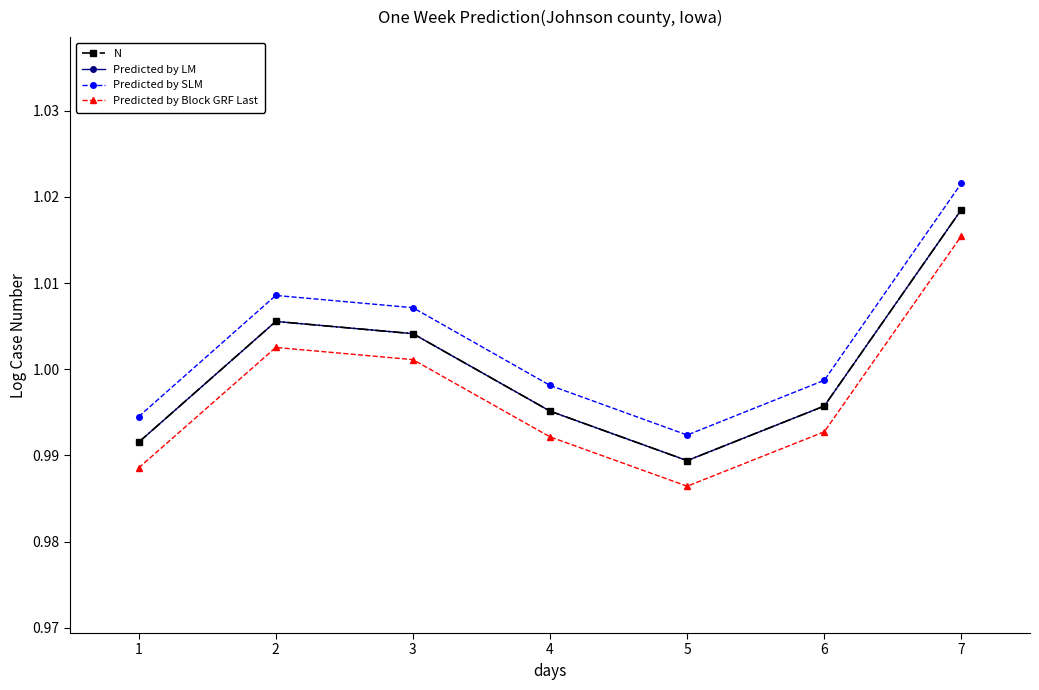

Between 5 and 1, which is larger?

1